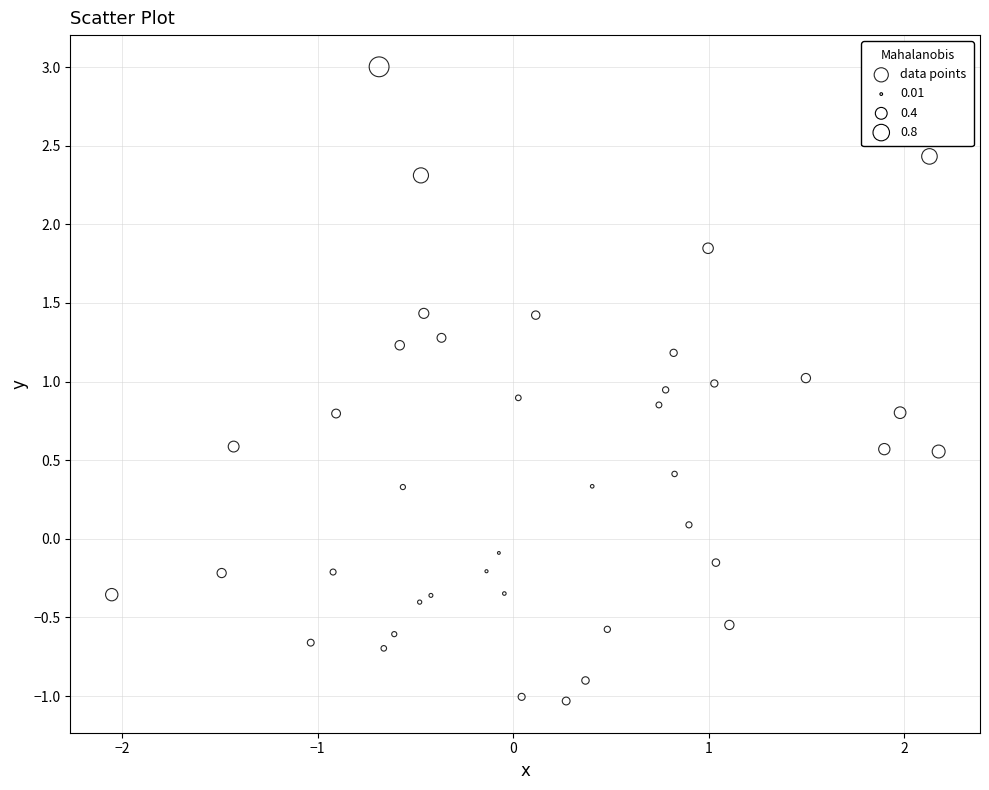

What is the range of Y values (max minus min)?

4.0